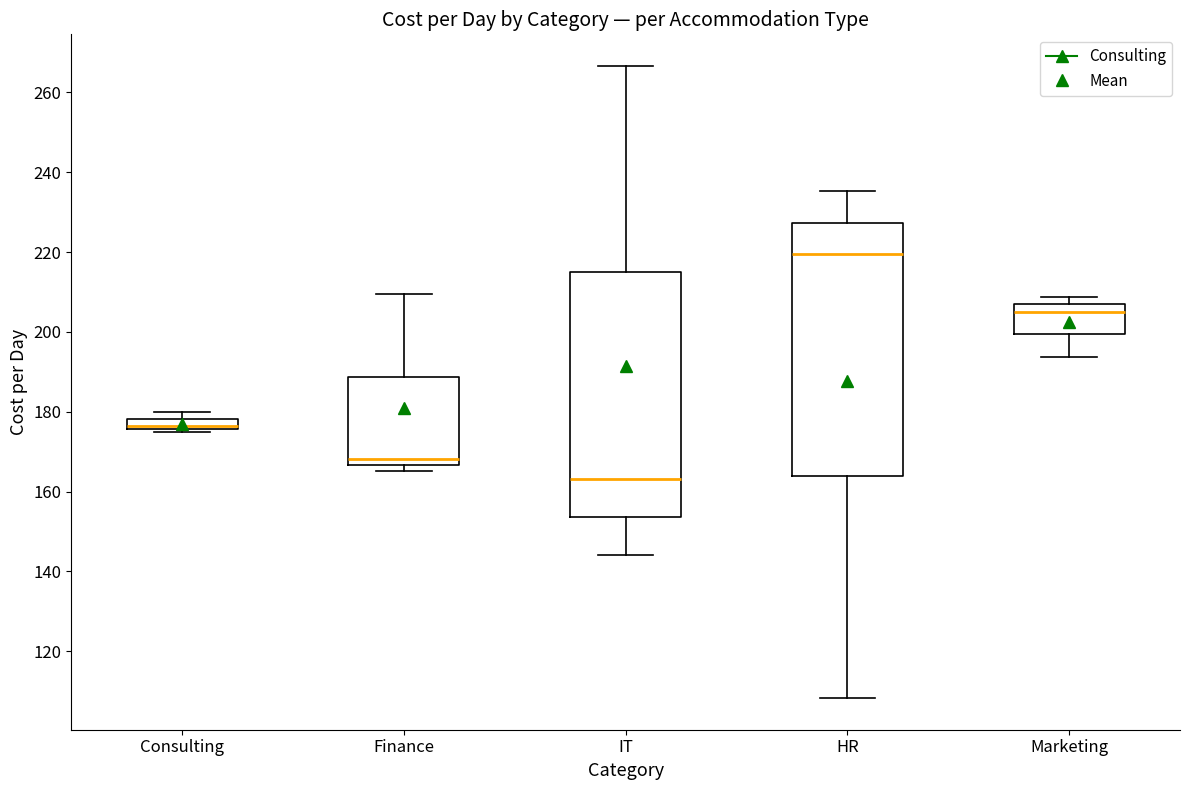

Which box is the tallest, from its lower edge to its upper edge?

HR